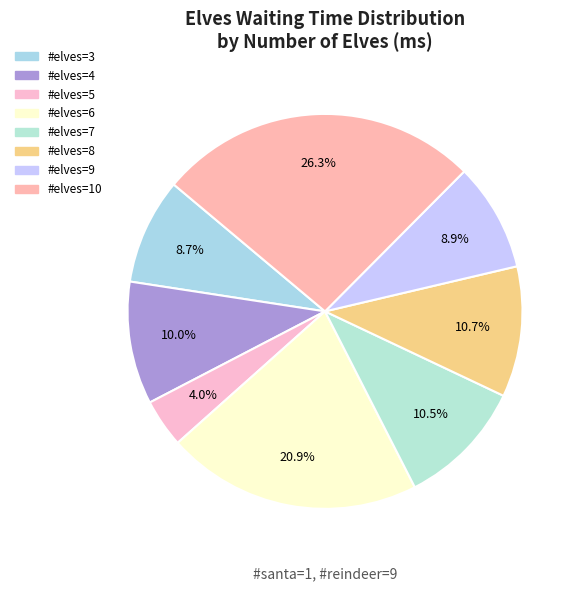

What is the smallest slice in the pie chart?

#elves=5